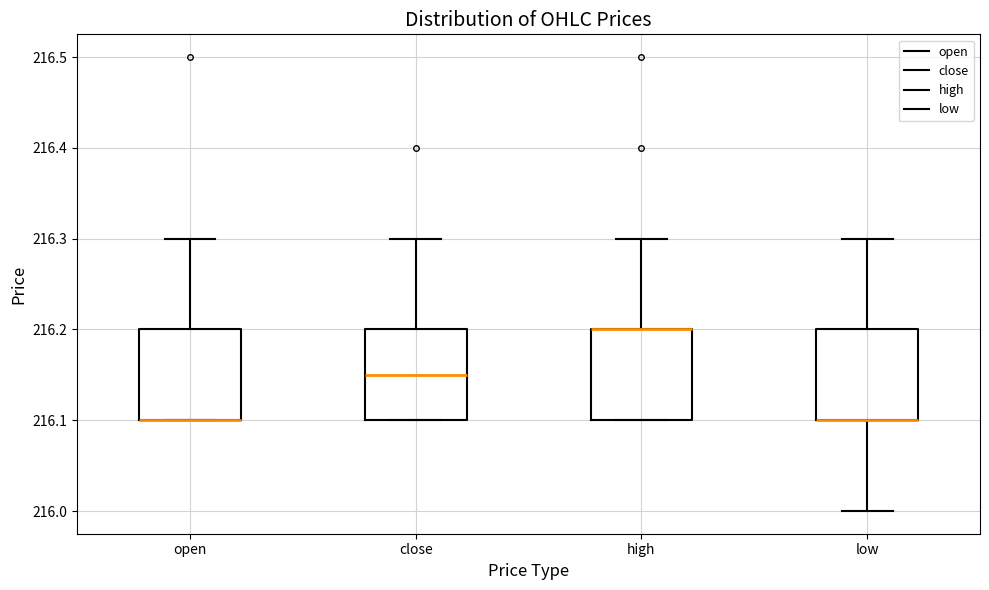

Where does the median line of the box for close sit on the y-axis? The values are not printed on the chart, so give them approximately, as read against the axis.

216.15